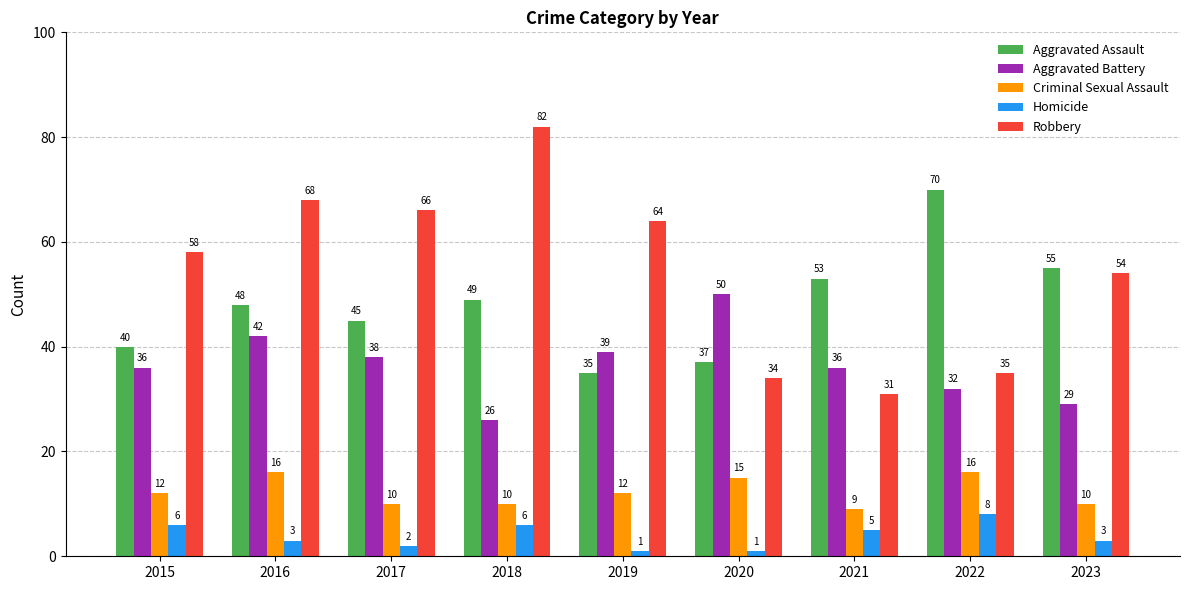

Is the value of Homicide at 2023 greater than the value of Robbery at 2021?

No